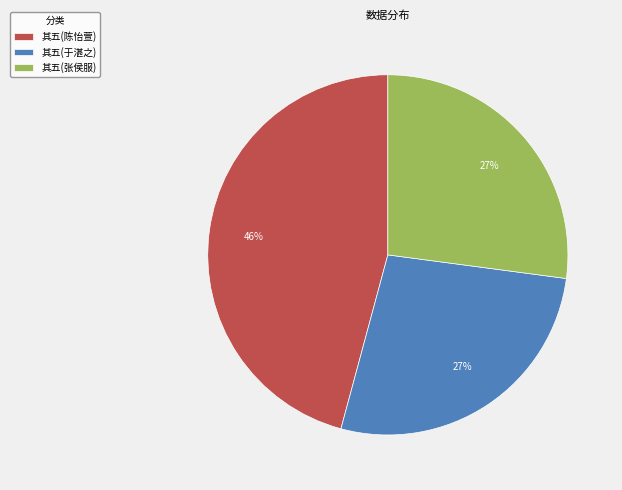

What is the largest slice in the pie chart?

其五(陈怡萱)